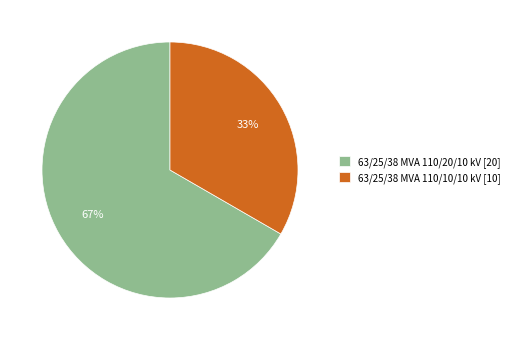

Approximately how many times larger is the value at 63/25/38 MVA 110/10/10 kV compared to 63/25/38 MVA 110/20/10 kV?

0.5